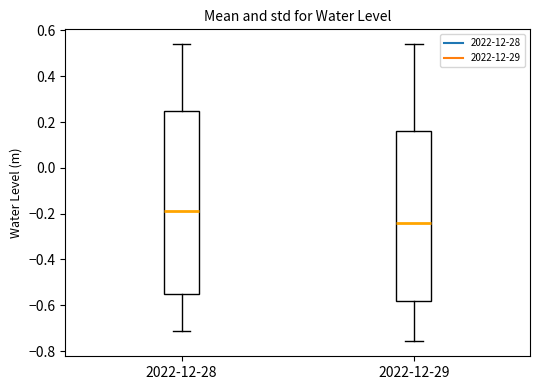

Which box is the tallest, from its lower edge to its upper edge?

2022-12-28